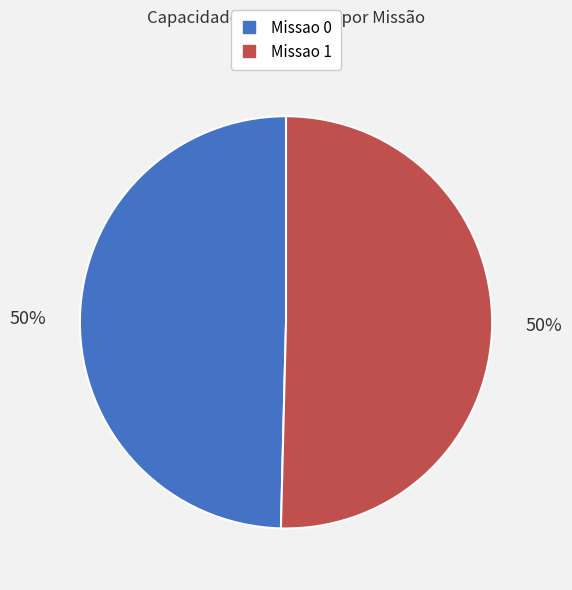

To the nearest percent, what percentage of the pie is Missao 0?

50%